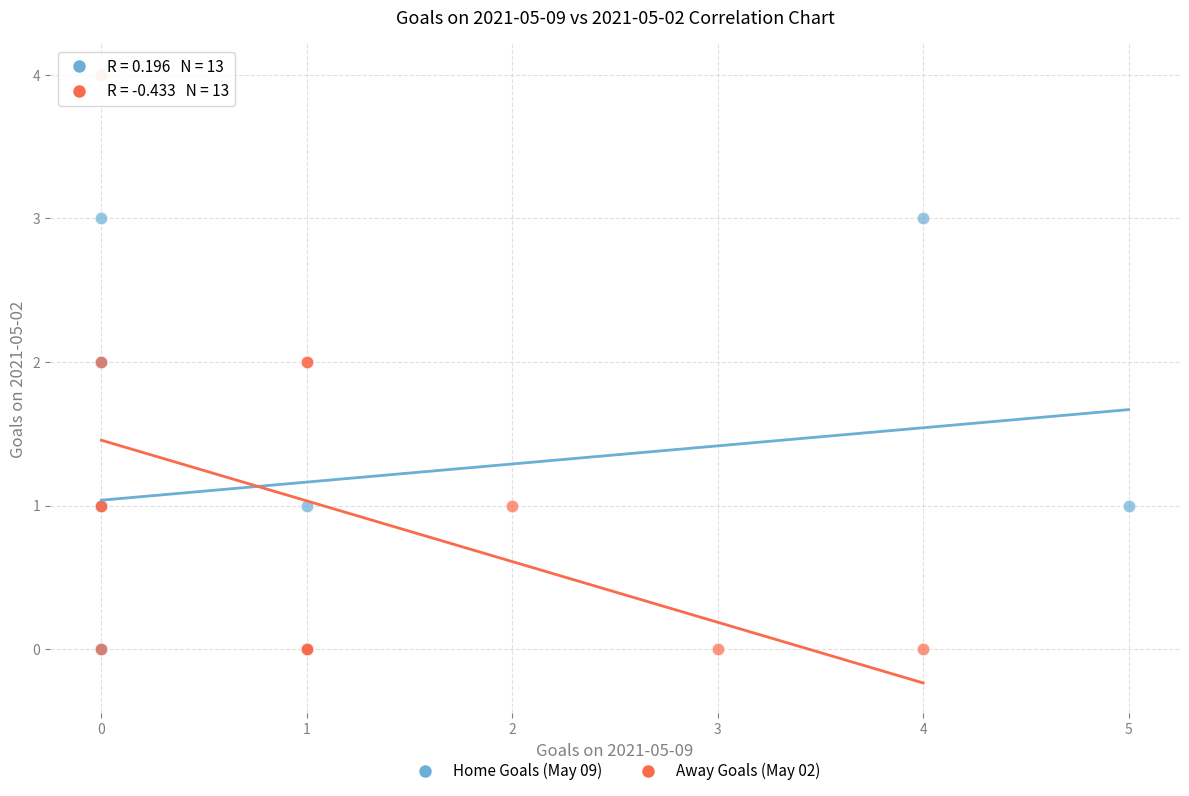

Which series contains the highest Y value?

Away Goals (May 02)